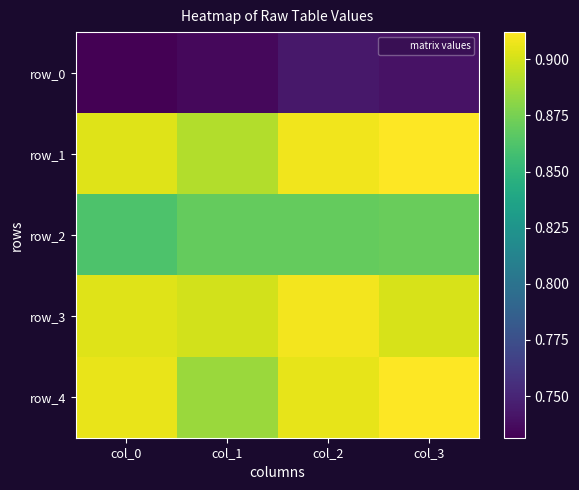

Reading left to right, list all the values displayed in this chart.

row_0: 0.7	0.7	0.7	0.7
row_1: 0.9	0.9	0.9	0.9
row_2: 0.9	0.9	0.9	0.9
row_3: 0.9	0.9	0.9	0.9
row_4: 0.9	0.9	0.9	0.9